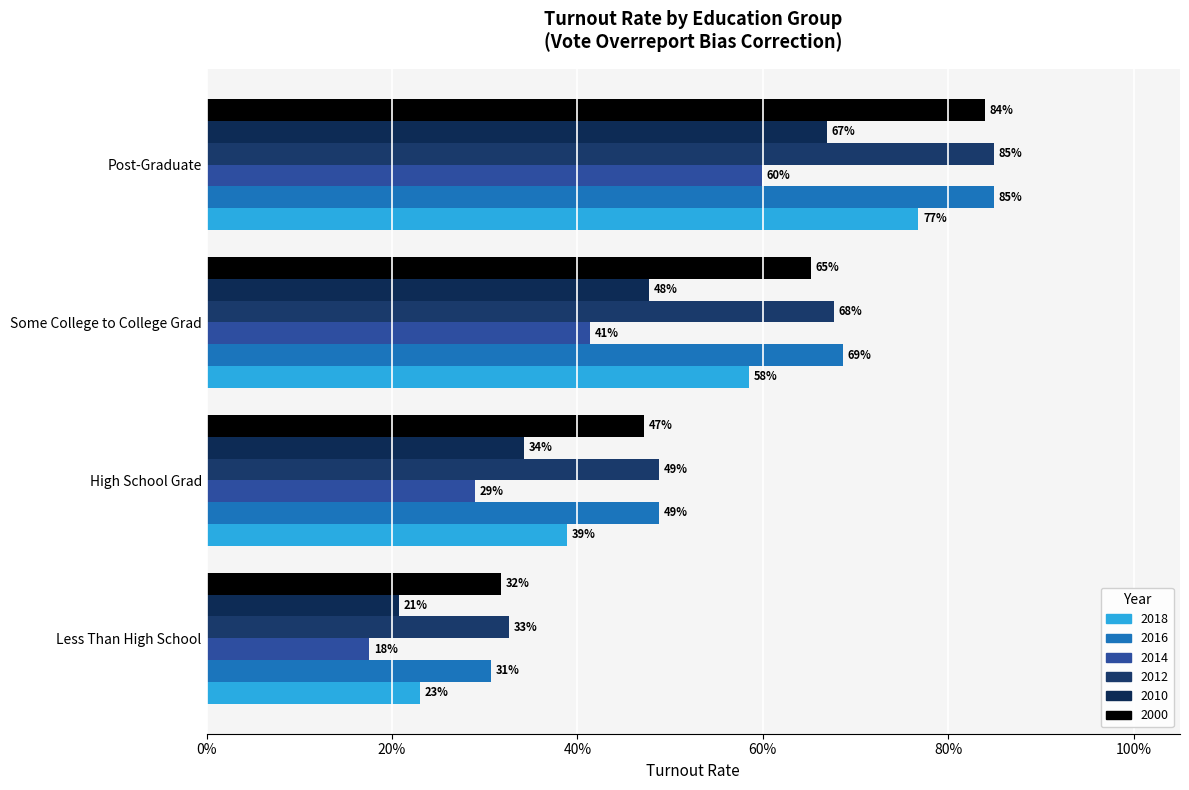

At which category is the sum across all series the highest?

Post-Graduate